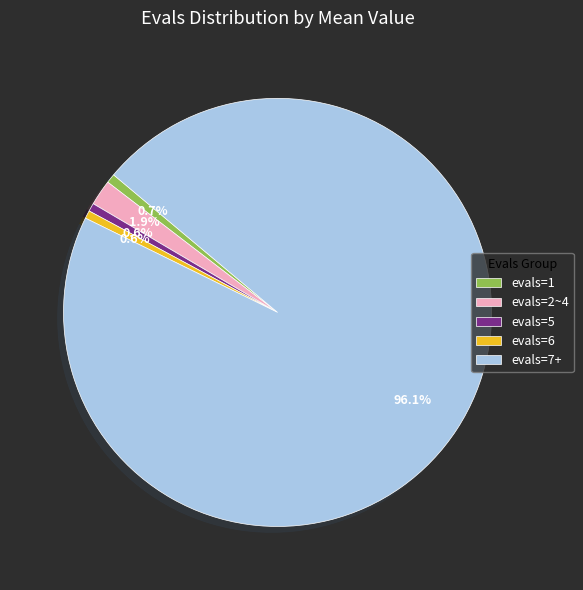

Count the number of slices in the pie.

5